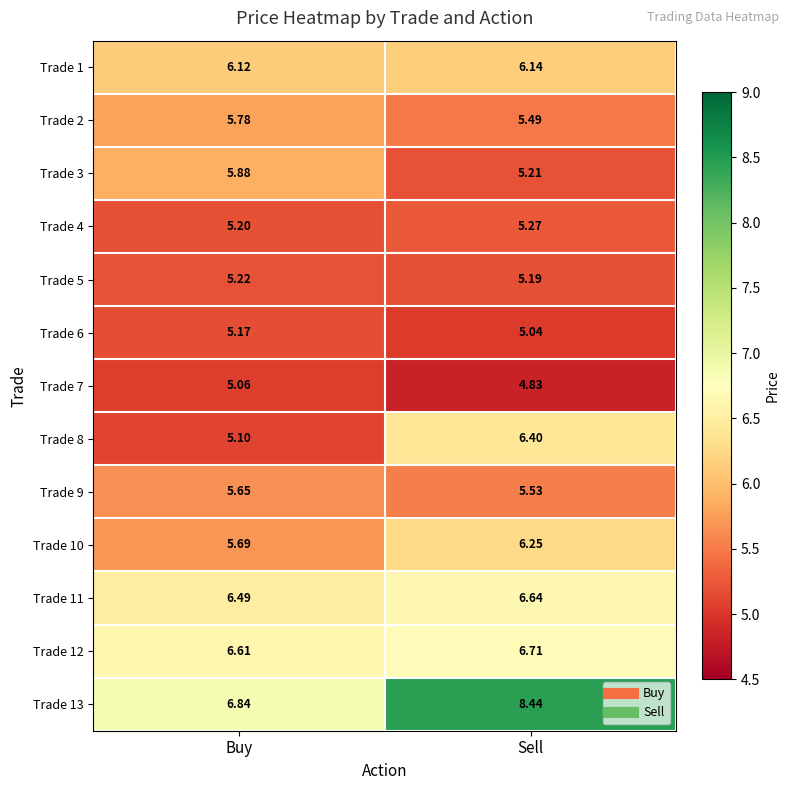

Is the value of Trade 4 at Sell greater than the value of Trade 1 at Sell?

No